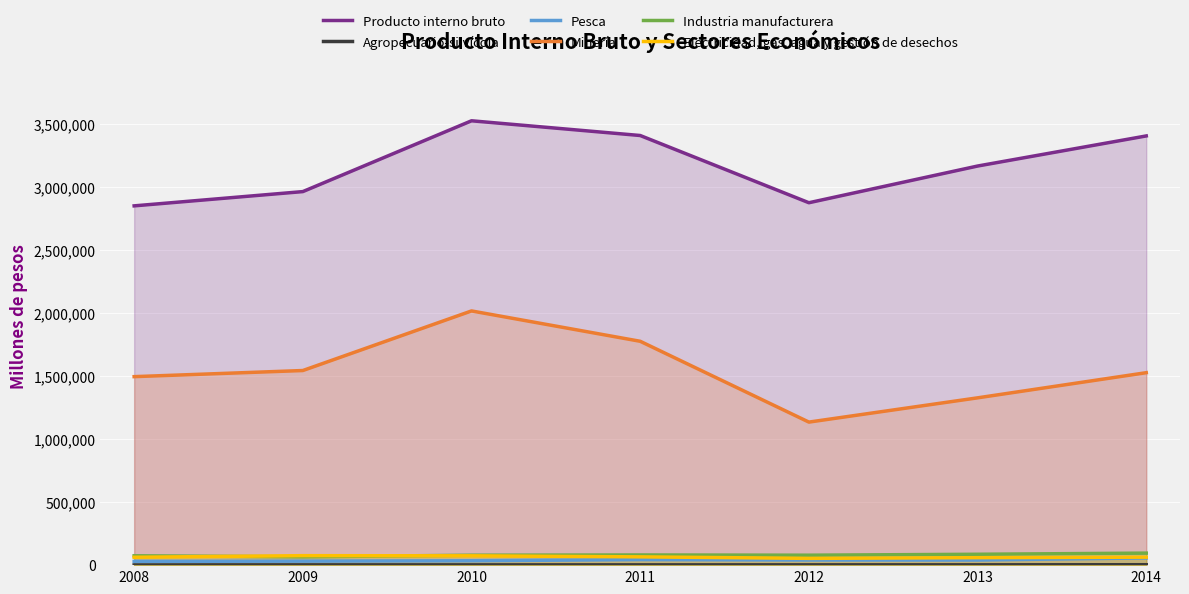

True or false: Agropecuario-silvícola and Producto interno bruto cross at least once.

False